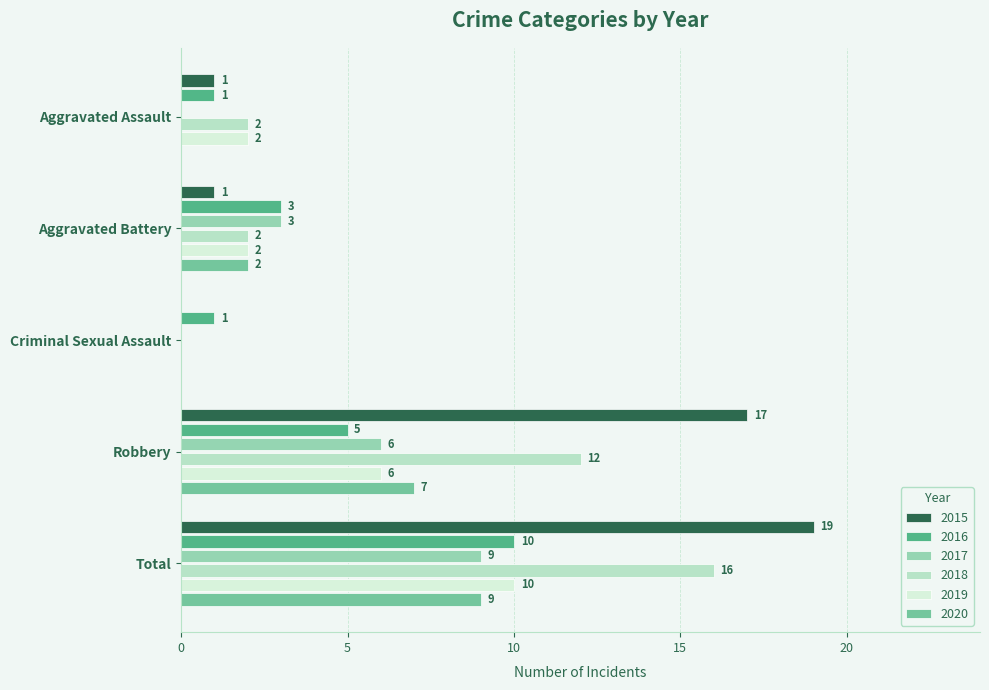

Which category has the highest value in the 2017 series?

Total